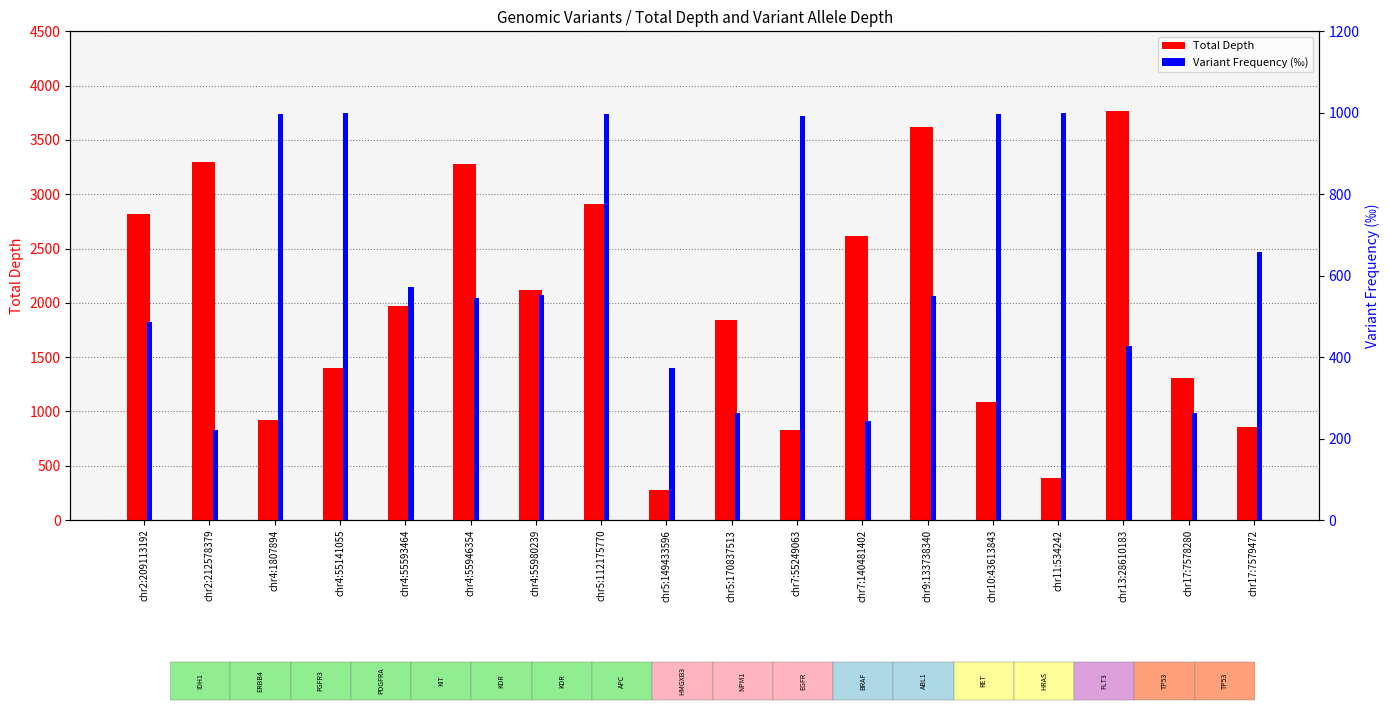

Which series has the widest spread of values?

Total Depth